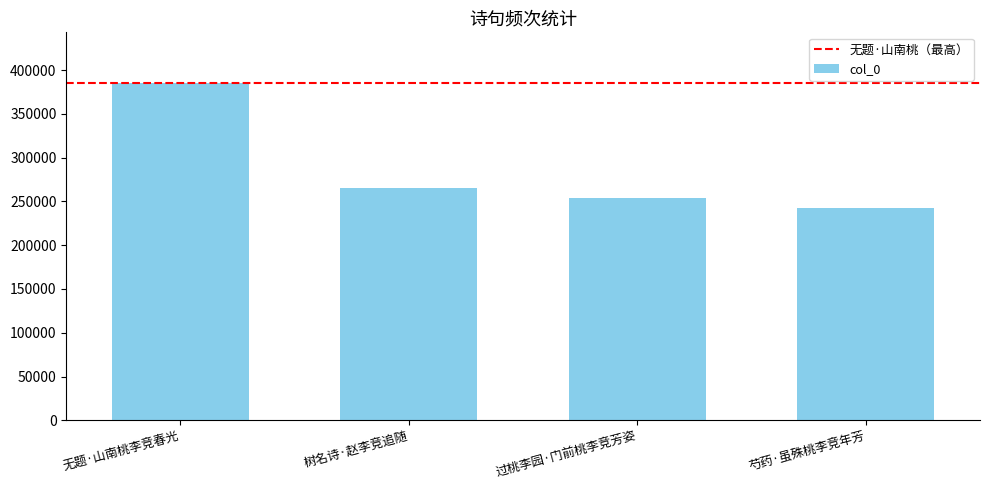

What is the smallest value displayed?

242272